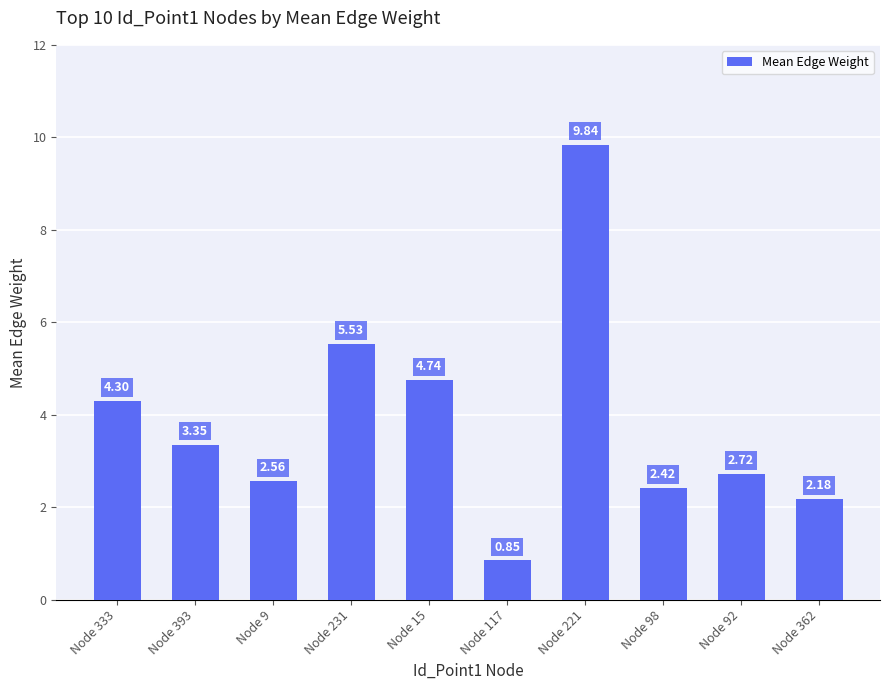

What is the change in value from Node 15 to Node 98?

-2.3